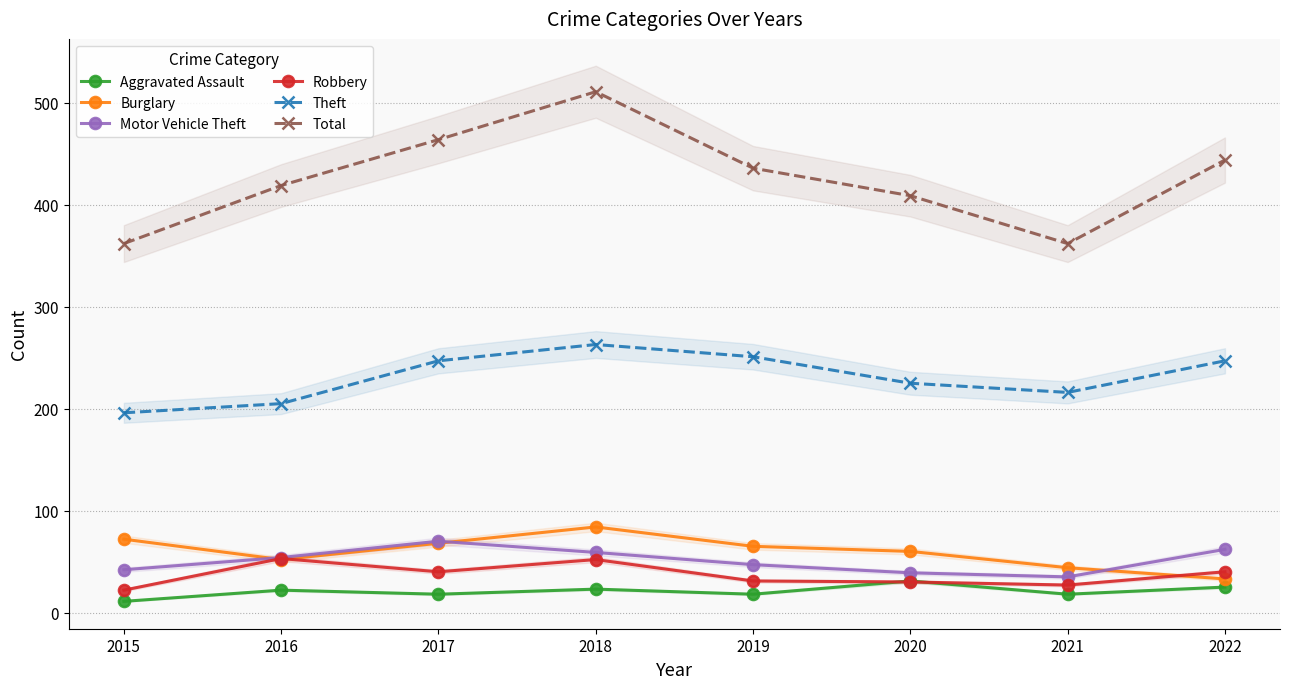

At which label does Burglary first exceed 65?

2015